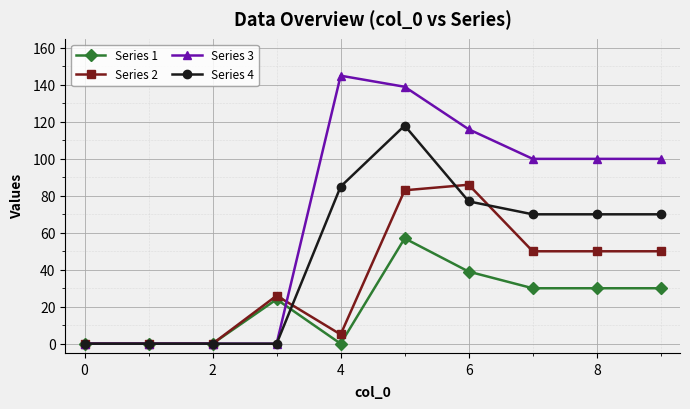

What is the maximum value shown in the chart?

145